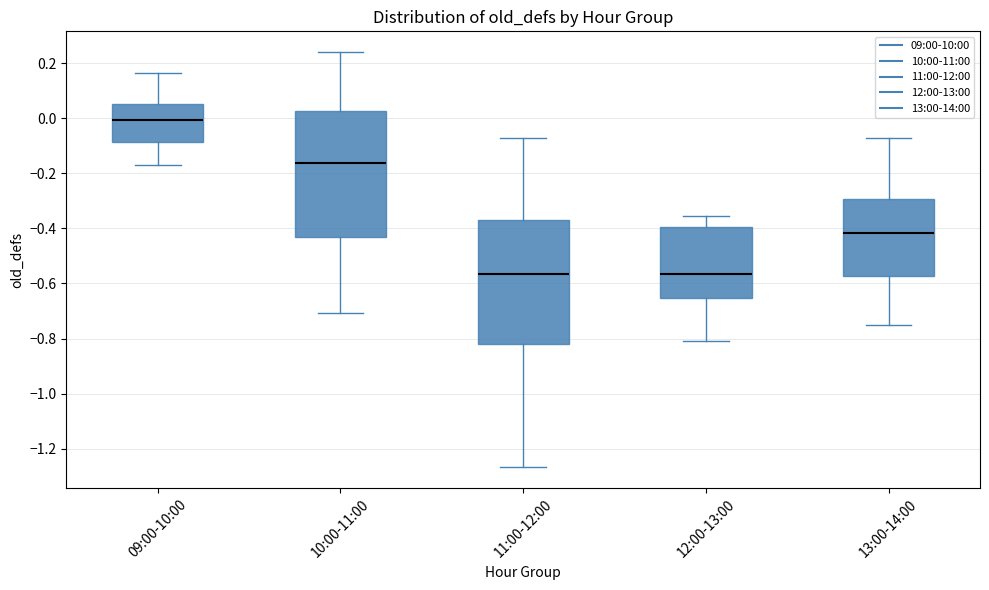

Reading left to right, read every box against the y-axis: the position of its median line, the range the box covers, and the ends of its whiskers. The values are not printed on the chart, so give them approximately, as read against the axis.

09:00-10:00: median 0.00, box -0.08 to 0.06, whiskers -0.18 to 0.16
10:00-11:00: median -0.16, box -0.44 to 0.02, whiskers -0.70 to 0.24
11:00-12:00: median -0.56, box -0.82 to -0.38, whiskers -1.26 to -0.08
12:00-13:00: median -0.56, box -0.66 to -0.40, whiskers -0.80 to -0.36
13:00-14:00: median -0.42, box -0.58 to -0.30, whiskers -0.76 to -0.08